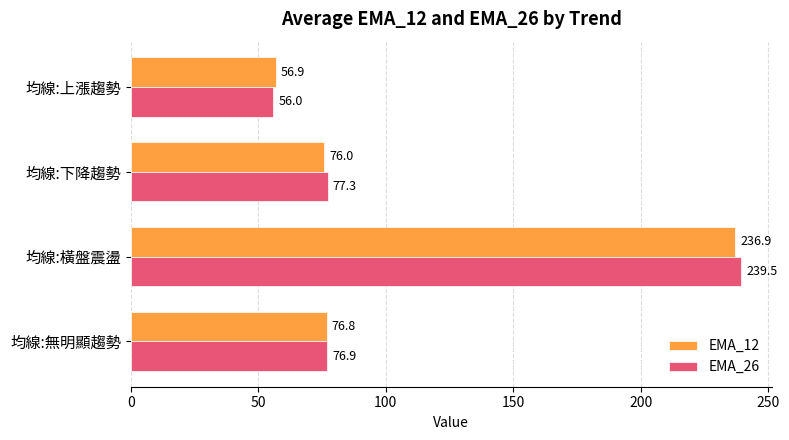

Rank the series by their maximum value, from highest to lowest.

EMA_26, EMA_12